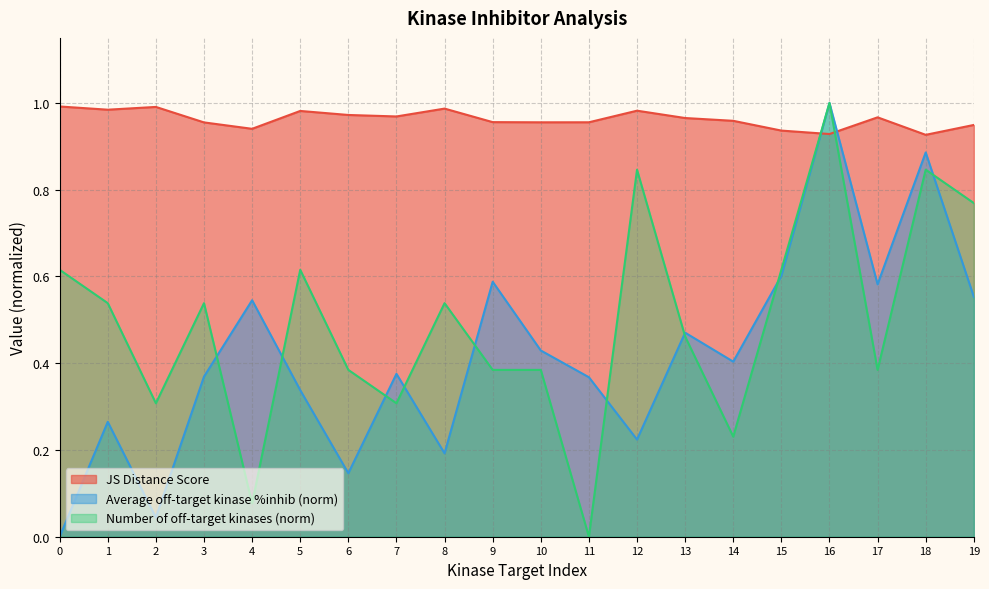

Does the chart have visible grid lines?

Yes